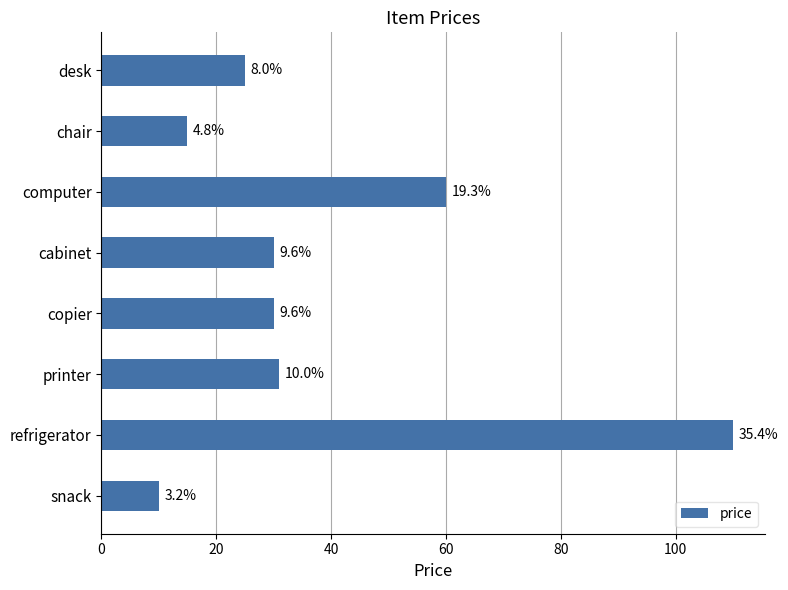

What is the minimum value shown in the chart?

10